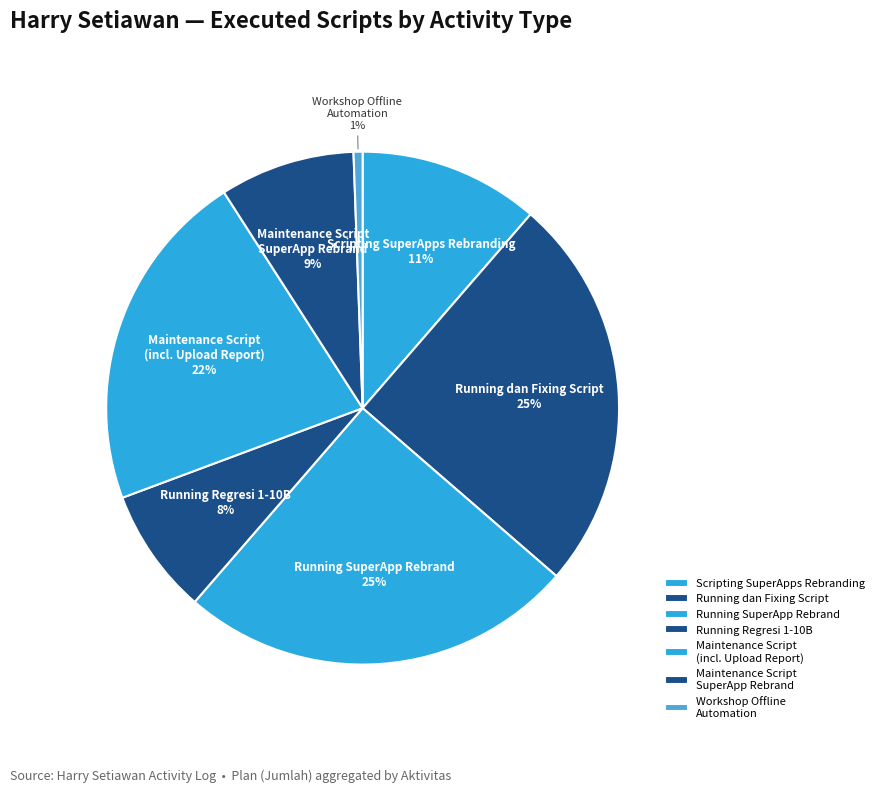

True or false: Maintenance Script (incl. Upload Report) accounts for 7% of the total.

False